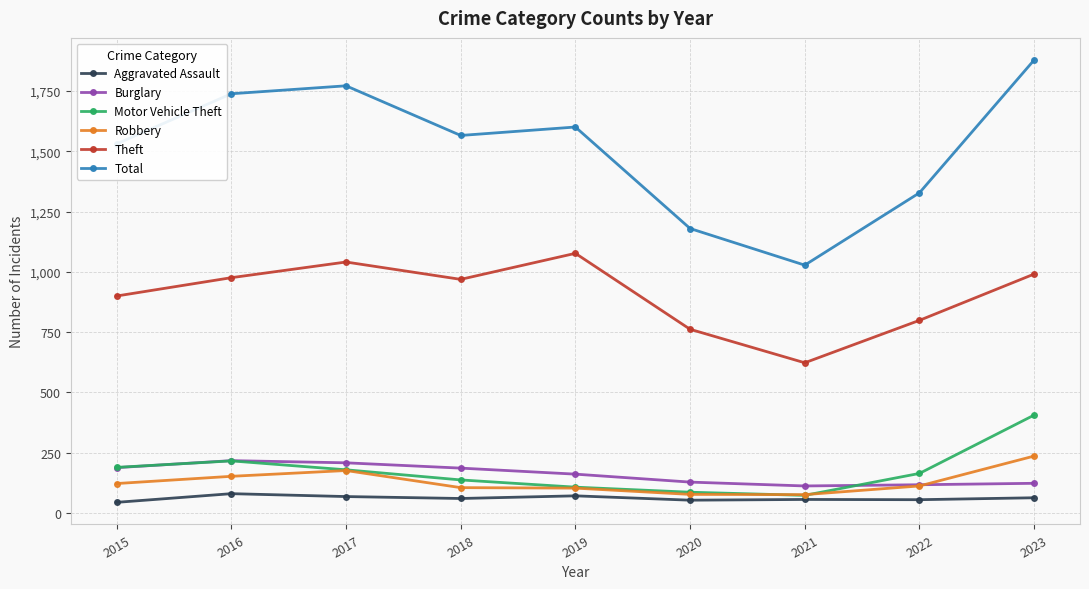

How many values in the Aggravated Assault series are below 60?

4